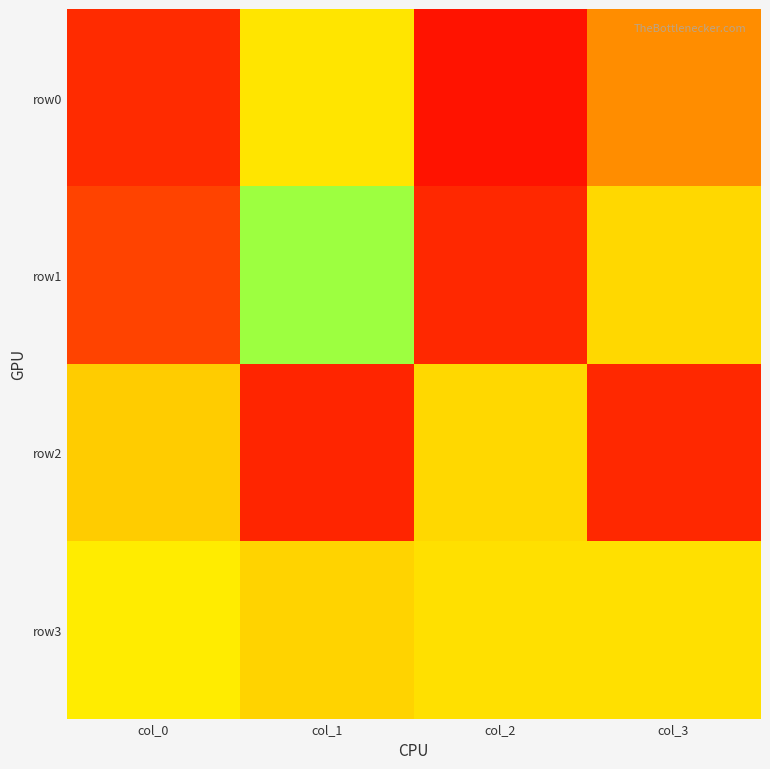

Which series has the largest total across all categories?

row0